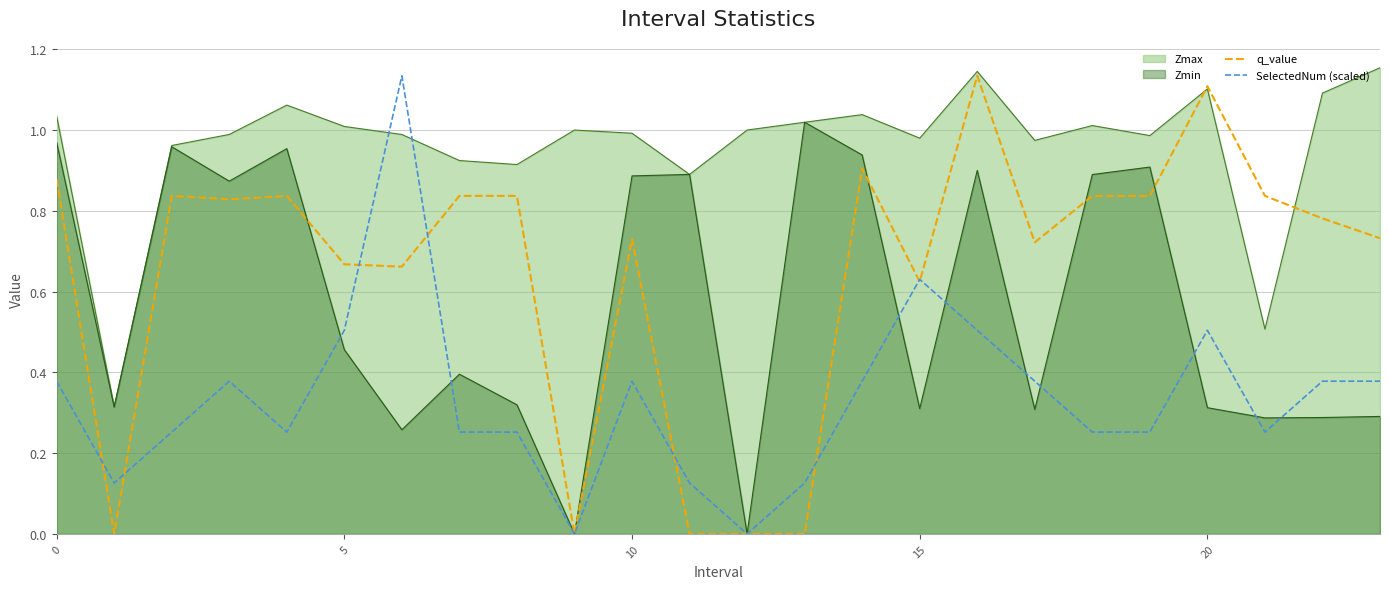

Count the number of data series in this chart.

4